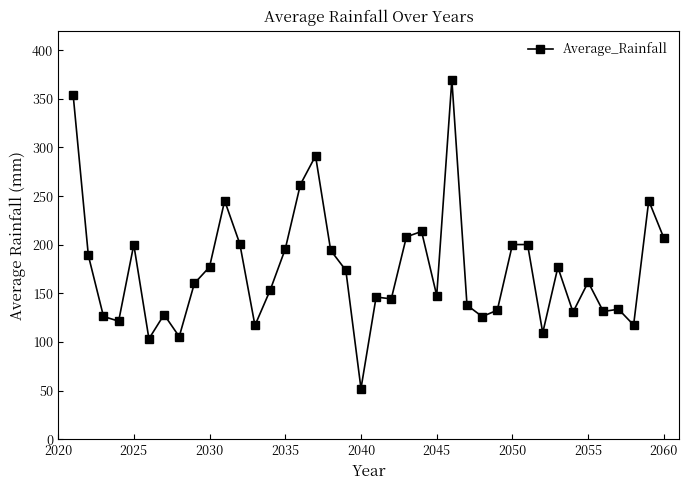

True or false: there are more than 0 points higher than both neighbors.

True